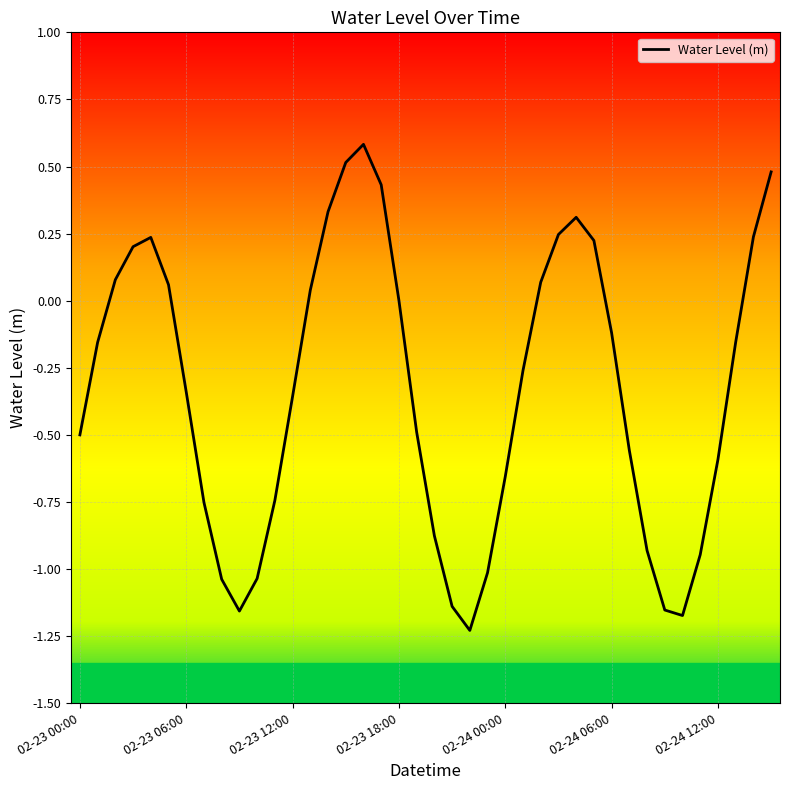

What is the difference between the maximum and minimum values?

1.8